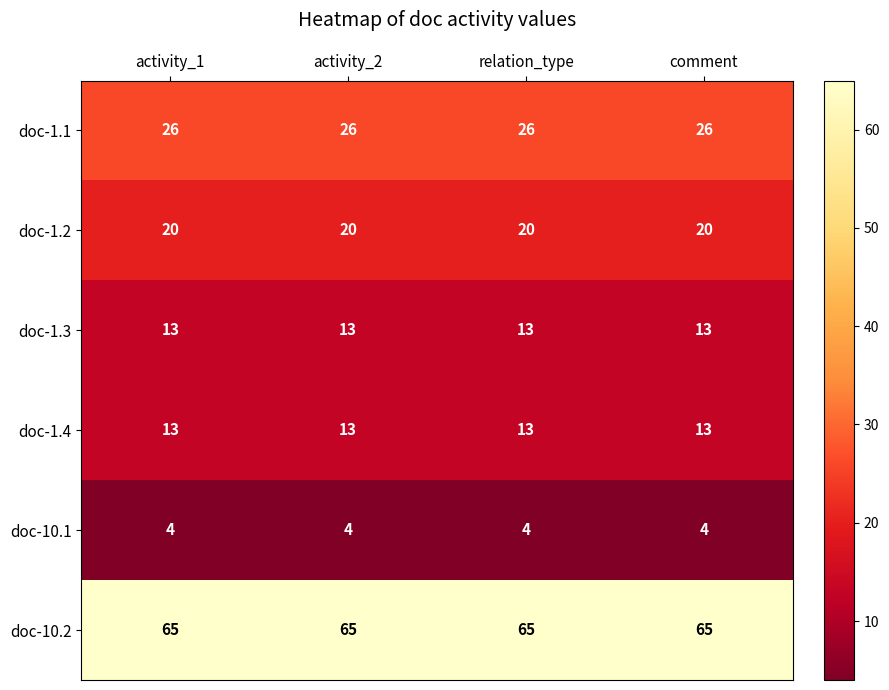

Is it true that doc-1.3 equals 18 at activity_2?

False